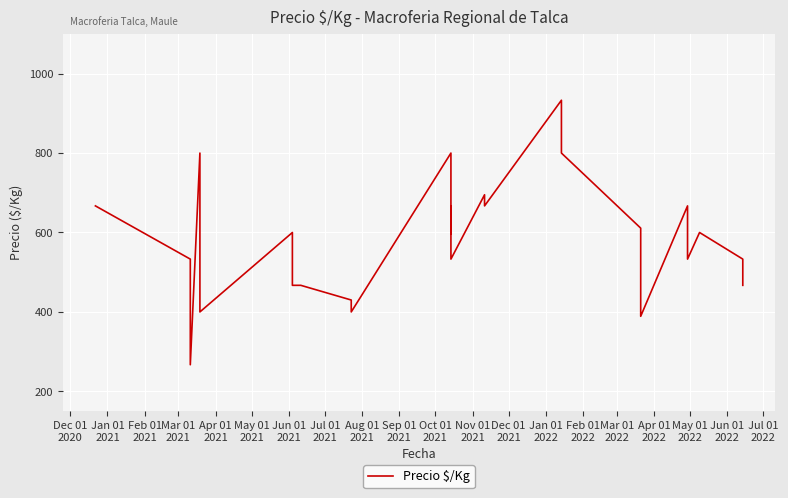

What is the maximum value shown in the chart?

933